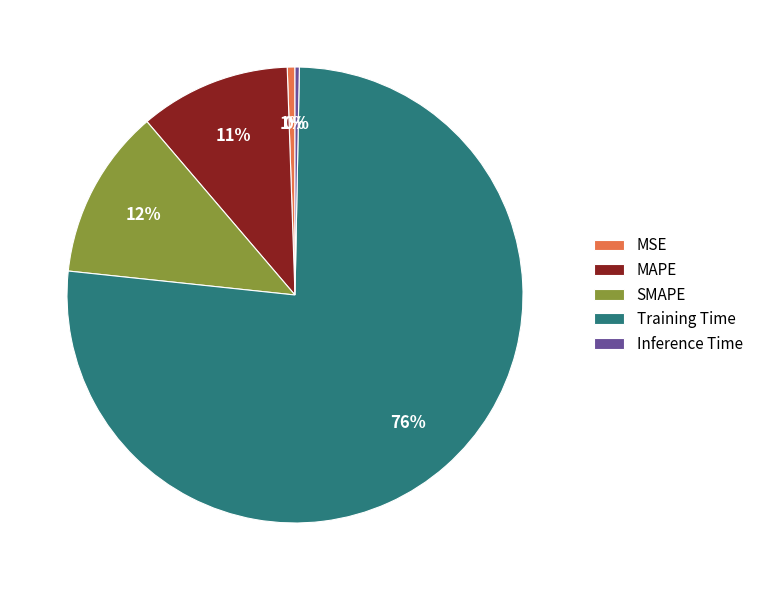

What is the largest slice in the pie chart?

Training Time